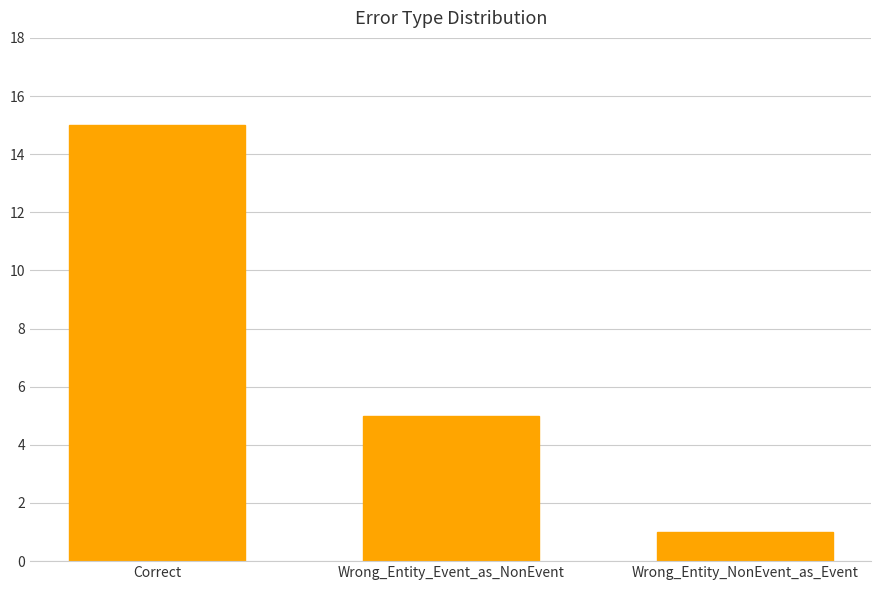

Reading left to right, what are all the values shown in this chart?

Correct=15	Wrong_Entity_Event_as_NonEvent=5	Wrong_Entity_NonEvent_as_Event=1